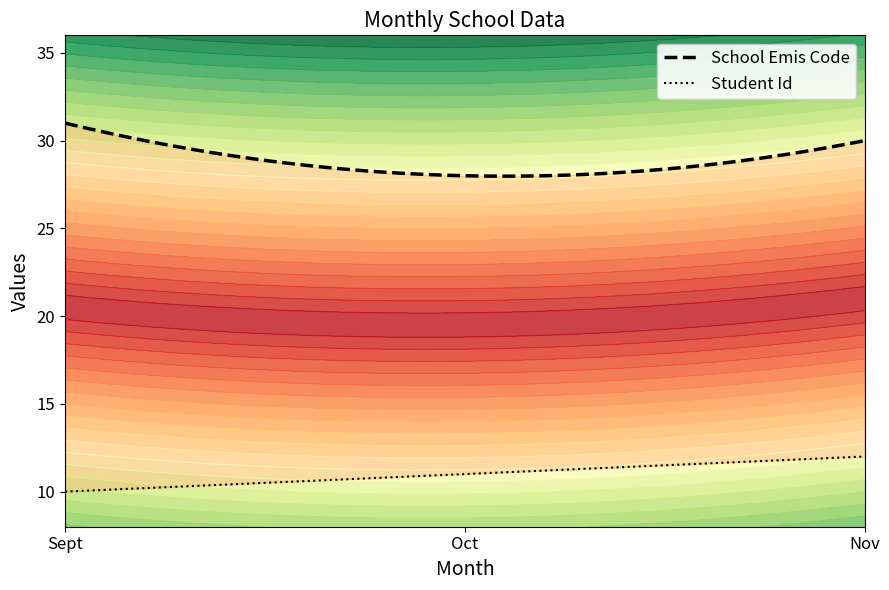

What is the value of the Student Id point at the 1st from the left?

10